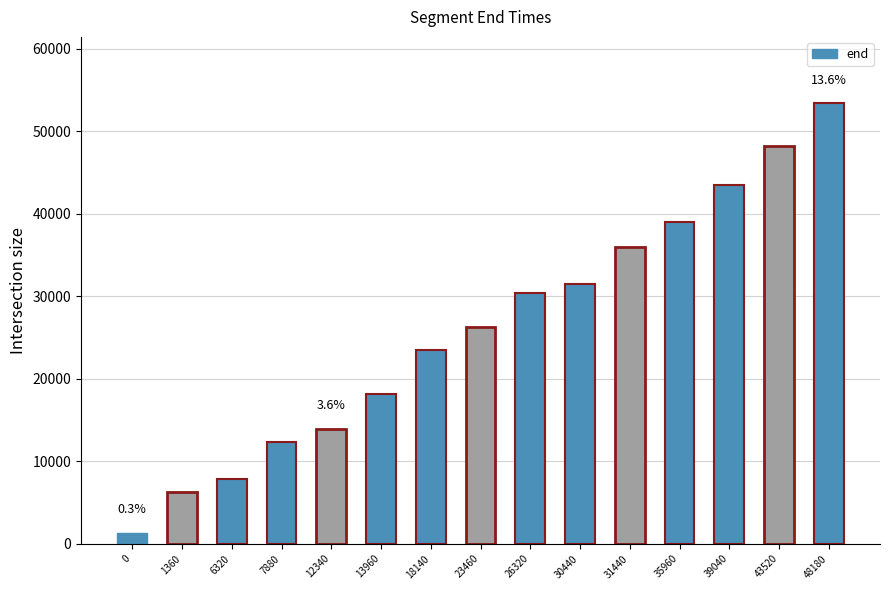

What is the difference between the values at 0 and 30440?

30080